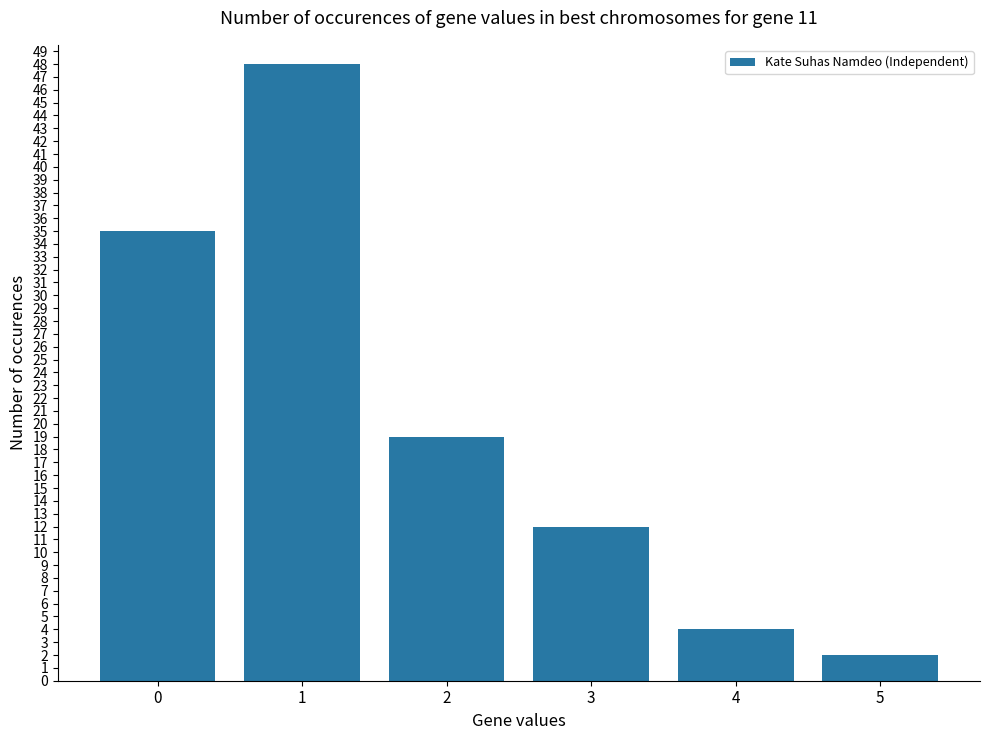

Reading left to right, list all the values displayed in this chart.

0=35	1=48	2=19	3=12	4=4	5=2